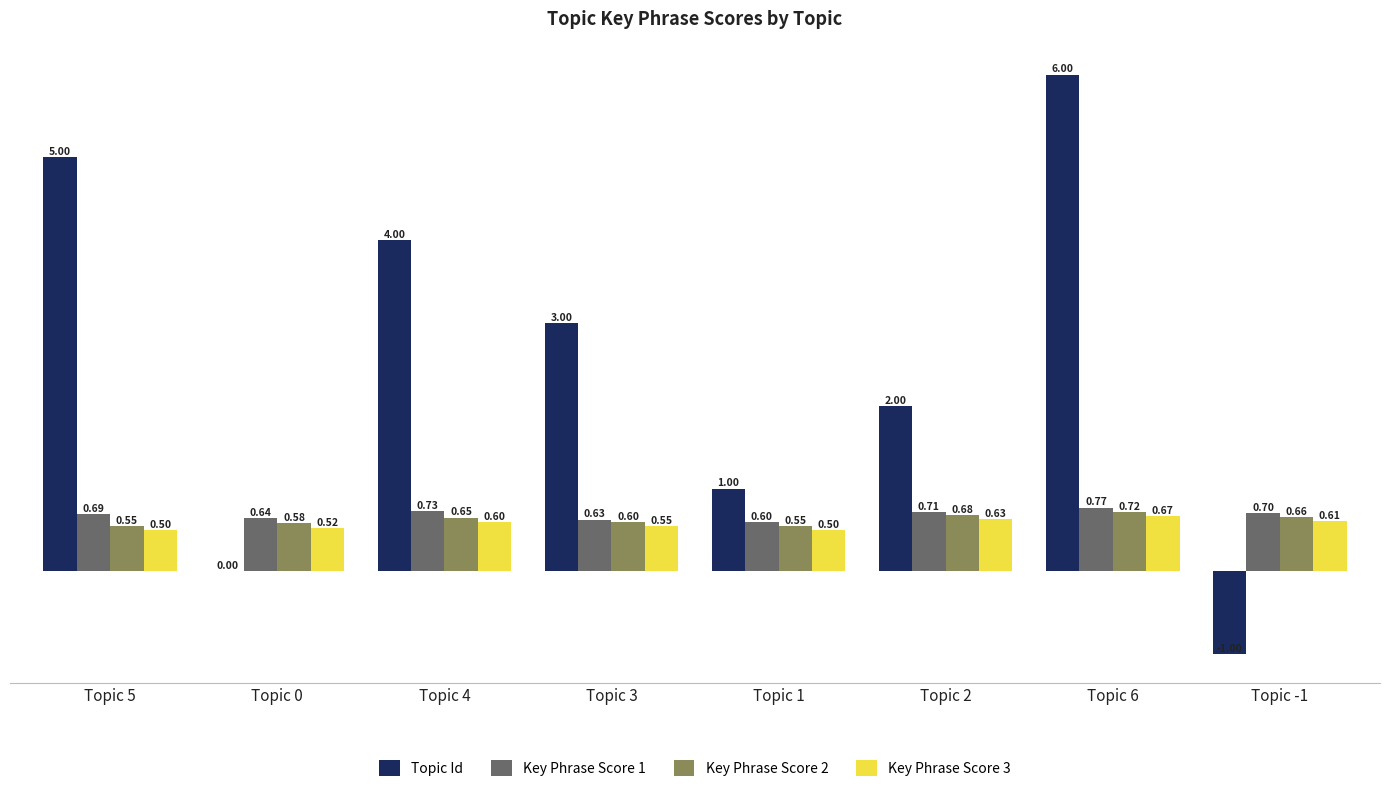

Are the bars grouped side by side (vs. stacked)?

Yes